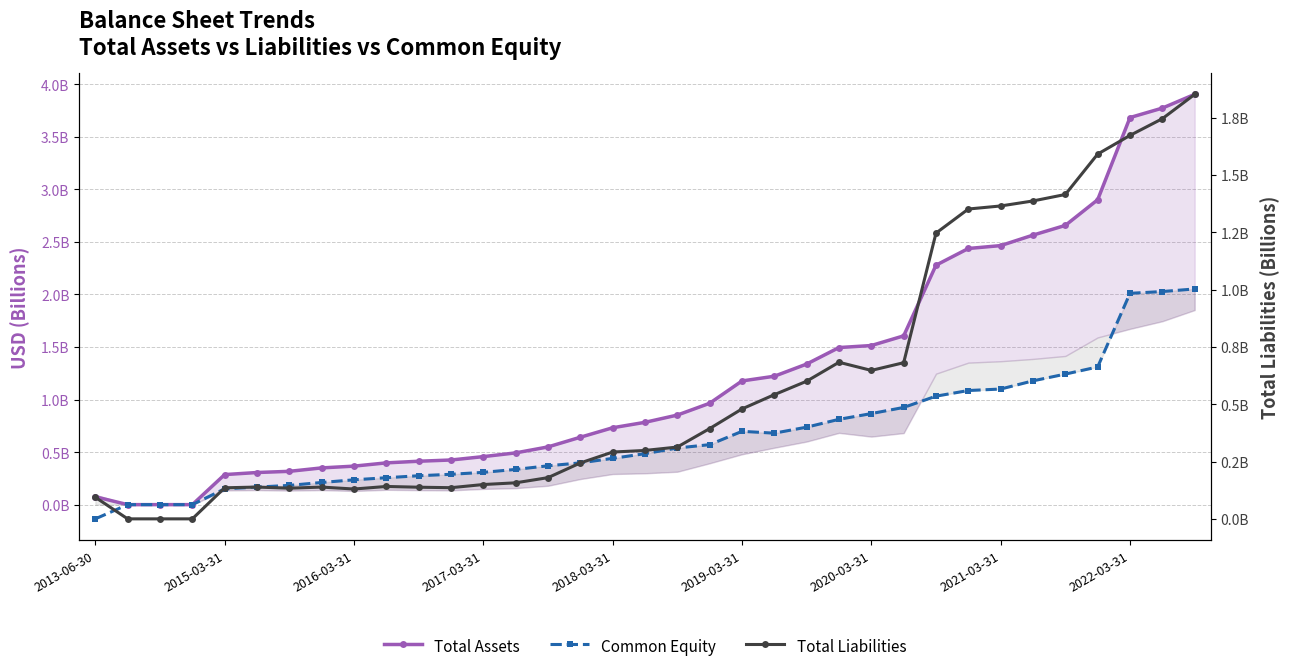

True or false: Total Assets has more than 0 points higher than both neighbors.

False